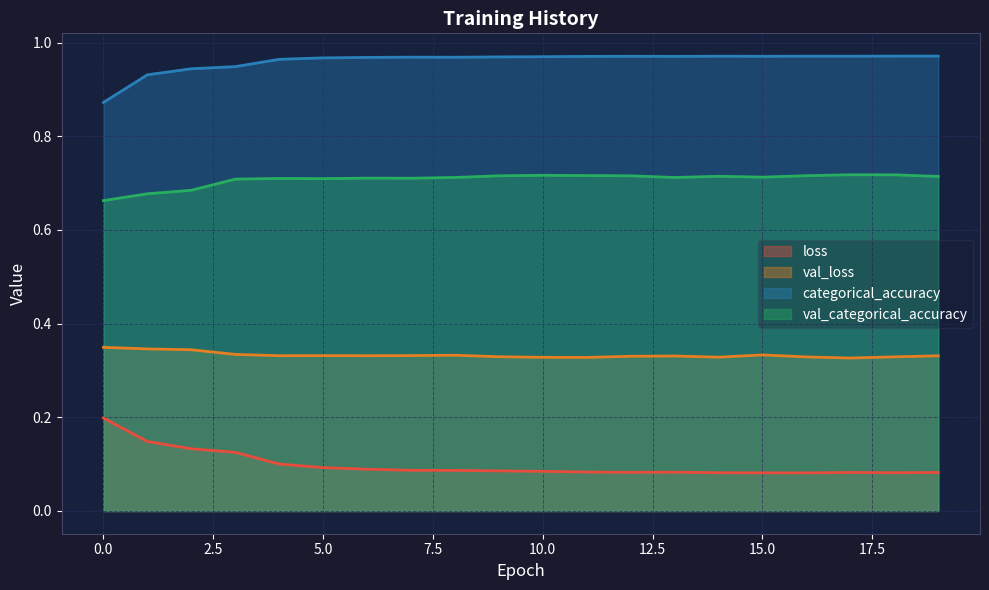

Rank the series by their average value, from lowest to highest.

loss, val_loss, val_categorical_accuracy, categorical_accuracy